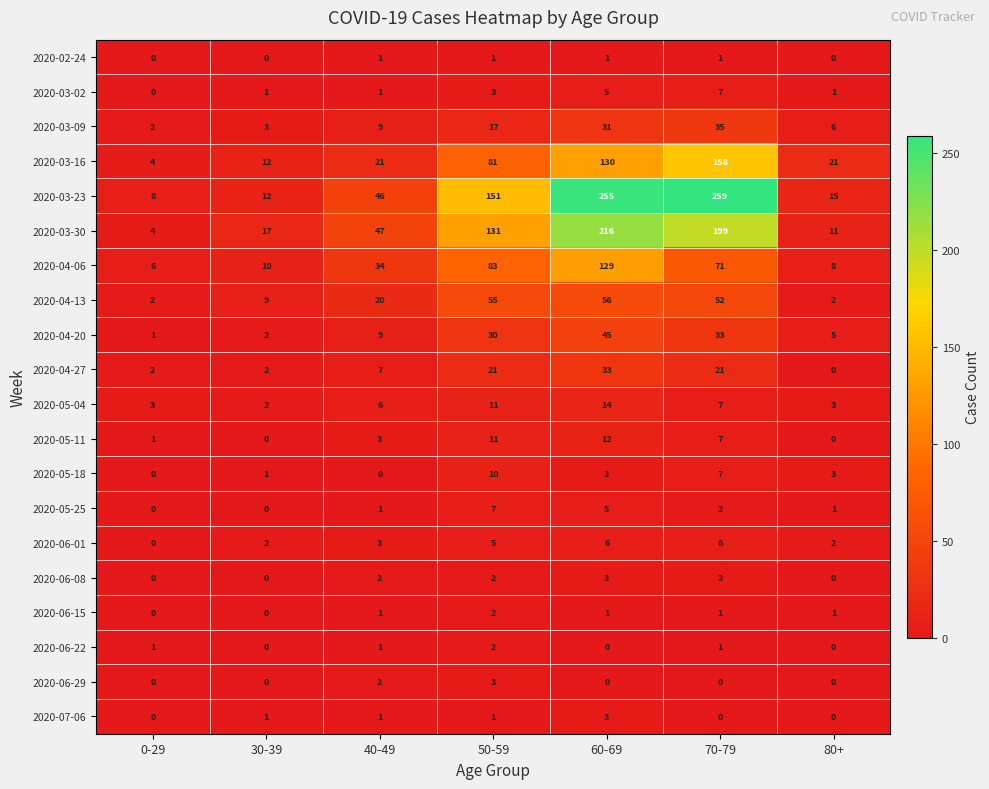

What is the difference between the highest and lowest values at 60-69?

255